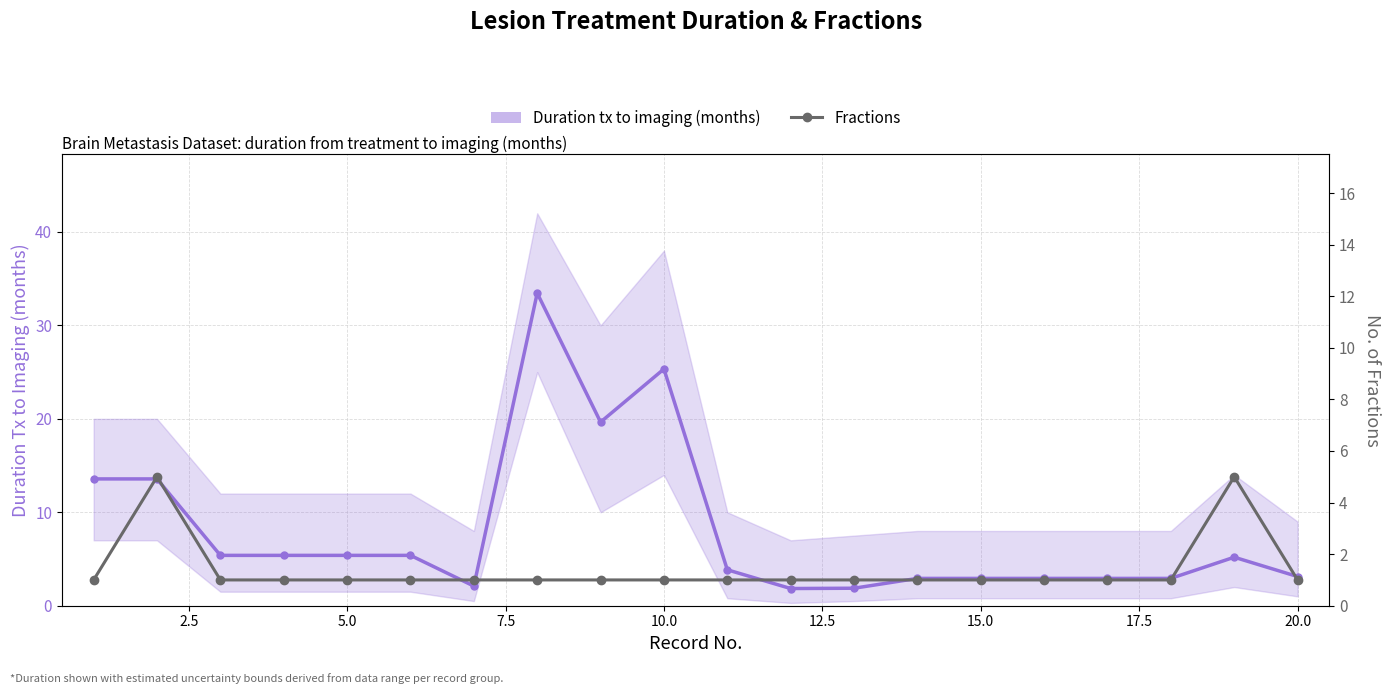

How many Fractions values are between 1 and 2?

18